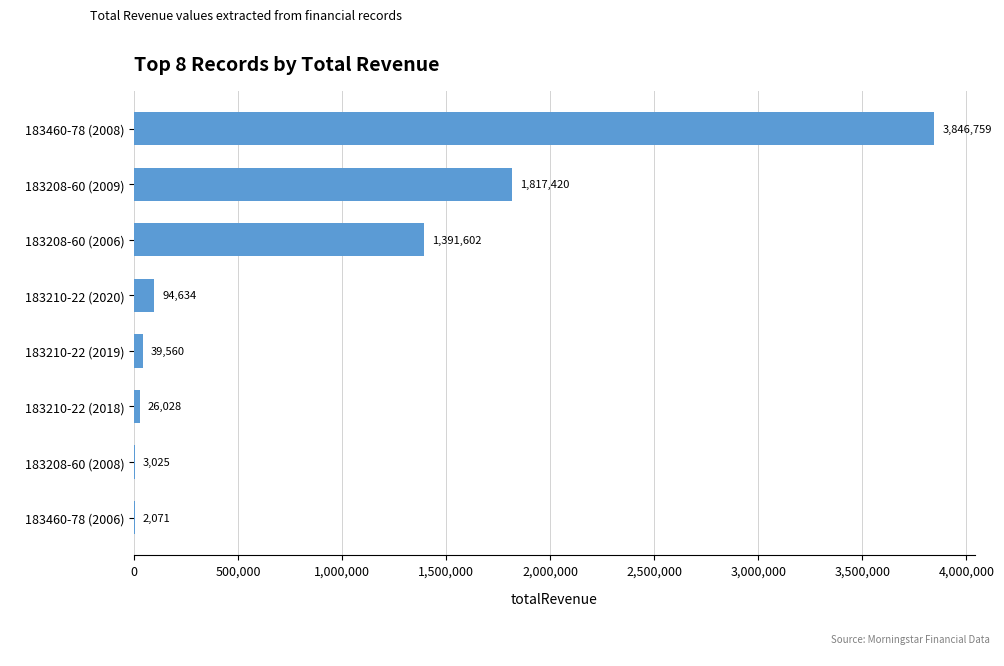

What is the maximum value shown in the chart?

3846758.5